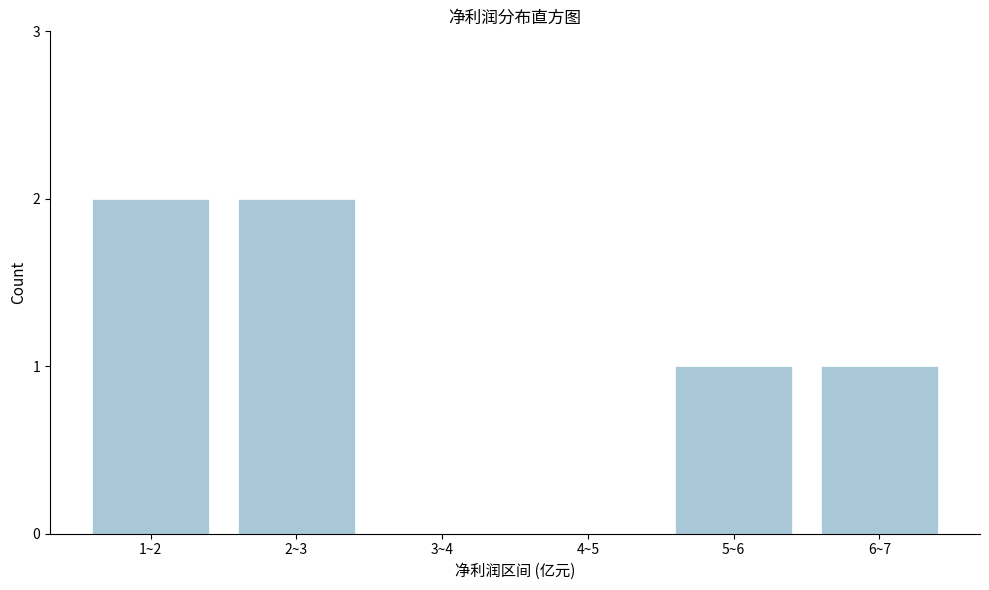

Reading left to right, list all the values displayed in this chart.

1~2=2	2~3=2	3~4=0	4~5=0	5~6=1	6~7=1